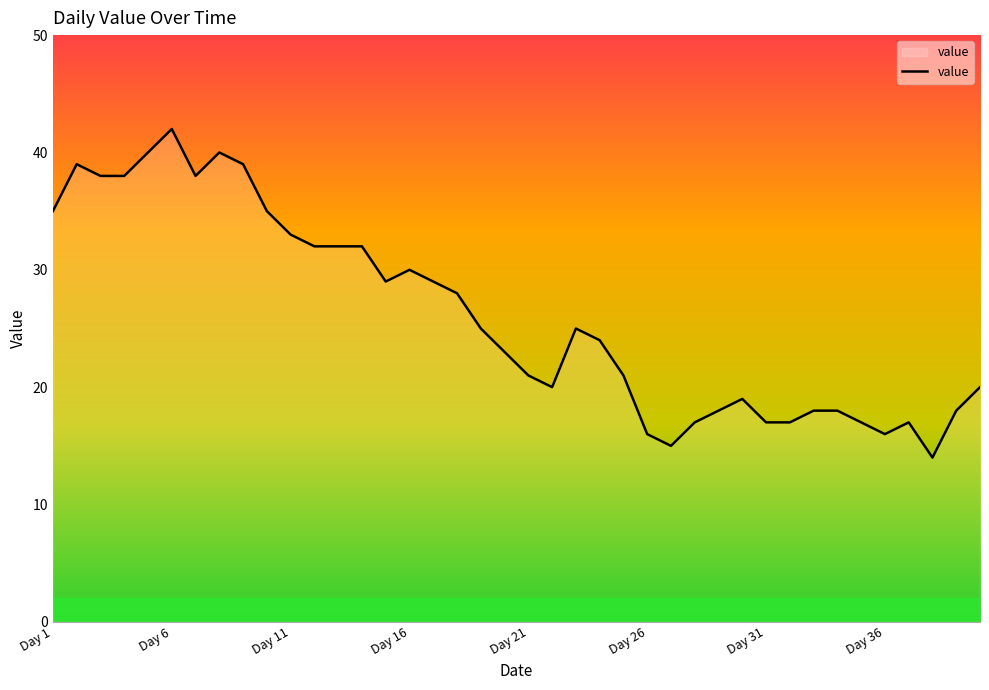

What is the difference between the maximum and minimum values?

28